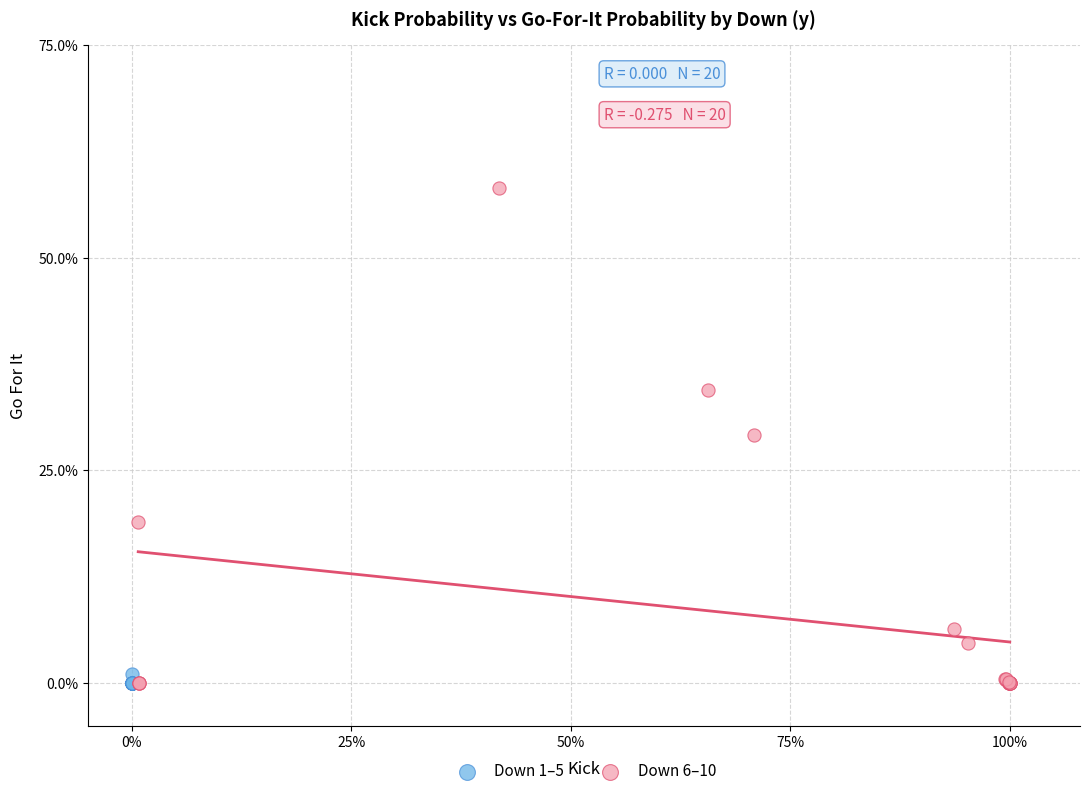

Which series reaches the maximum Y coordinate?

Down 6–10